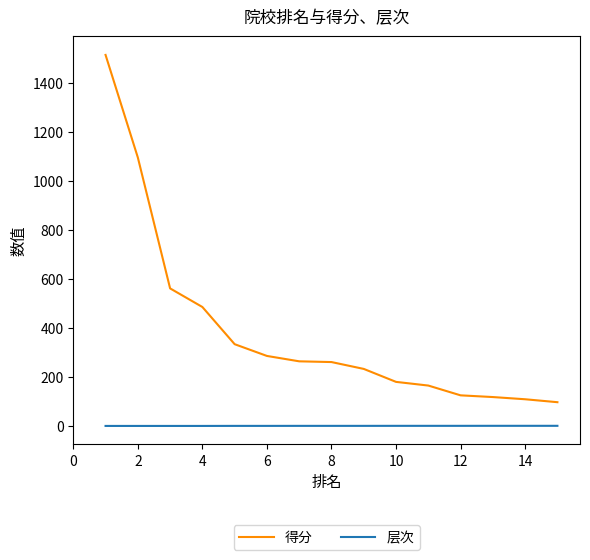

What is the difference between the maximum and minimum values in the 得分 series?

1419.0